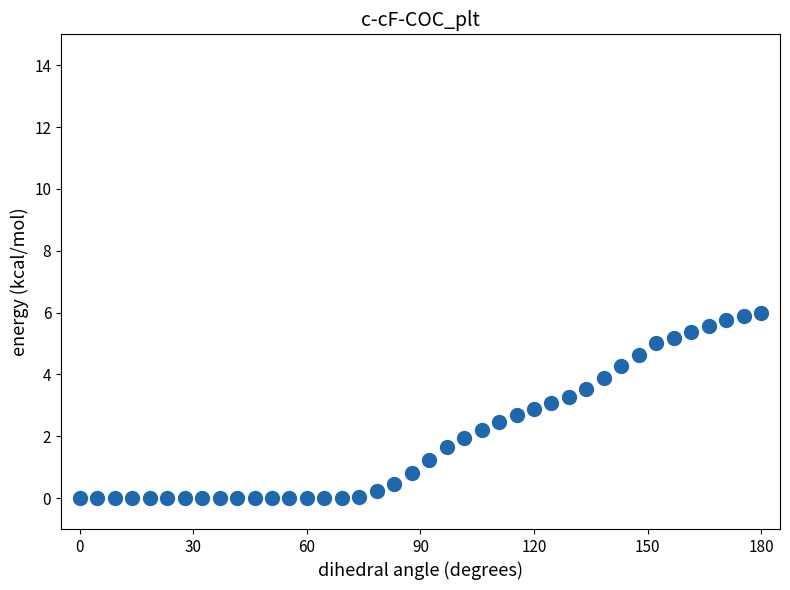

What is the range of Y values (max minus min)?

6.0